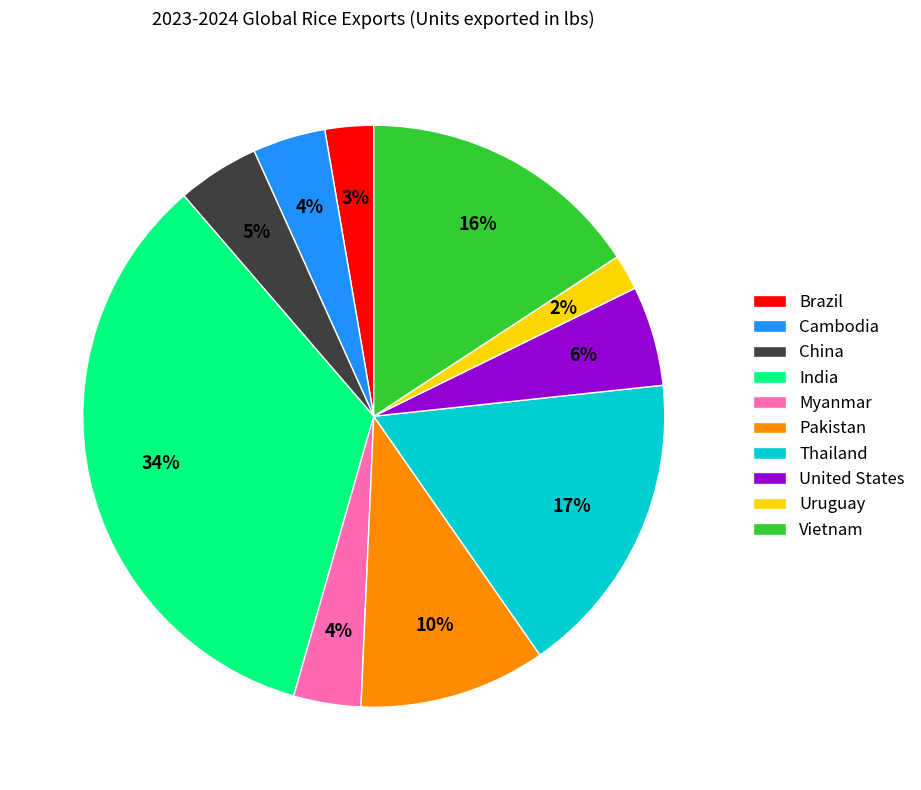

Count the number of slices in the pie.

10